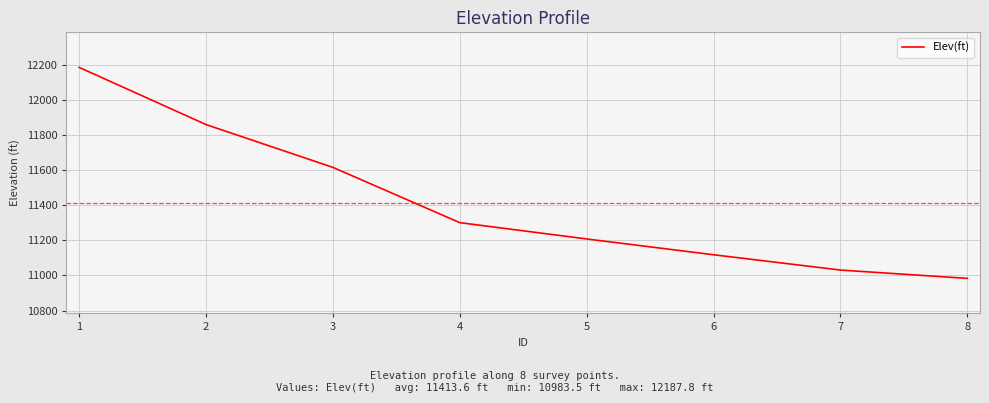

List the labels in order of value, largest first.

1, 2, 3, 4, 5, 6, 7, 8